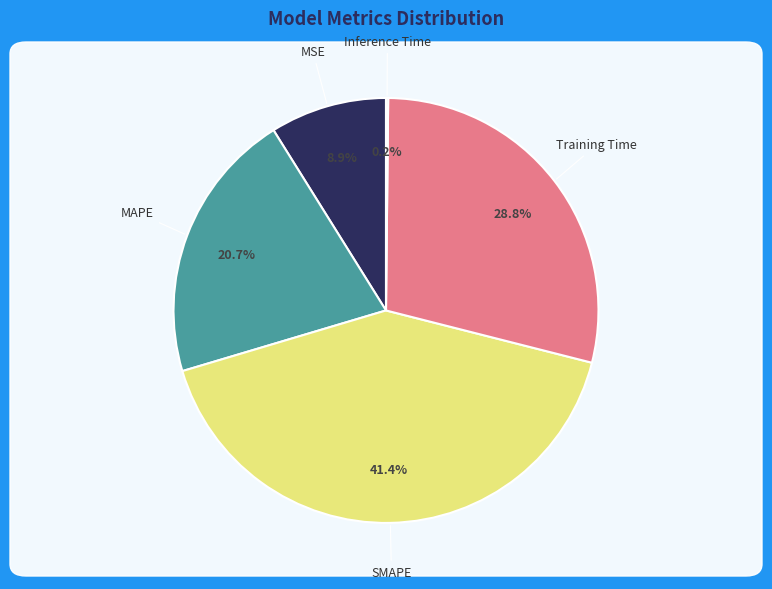

Is there a majority slice in this chart?

No